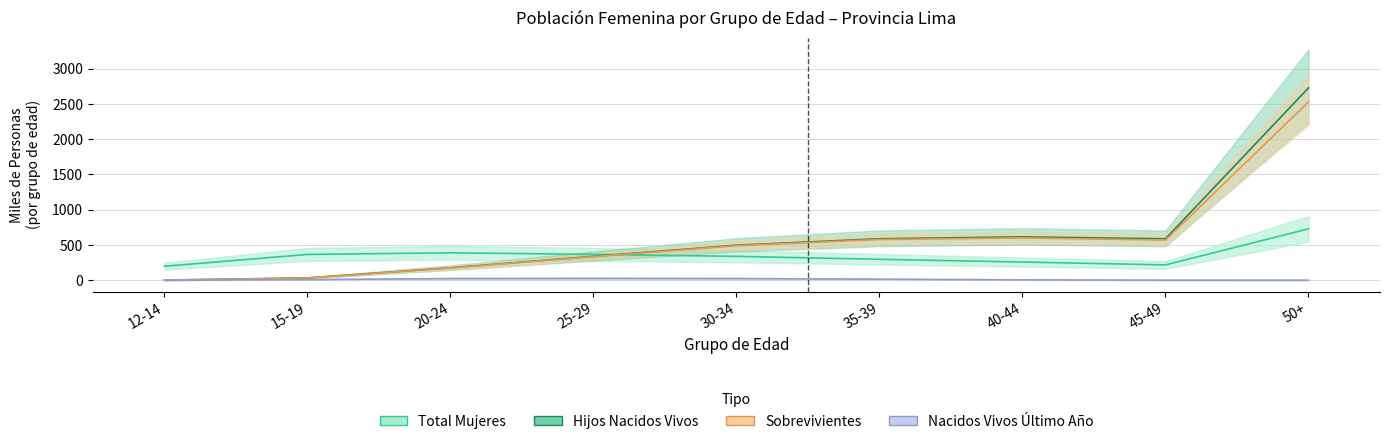

True or false: Total Mujeres has a value of 365.3 at 15-19.

True